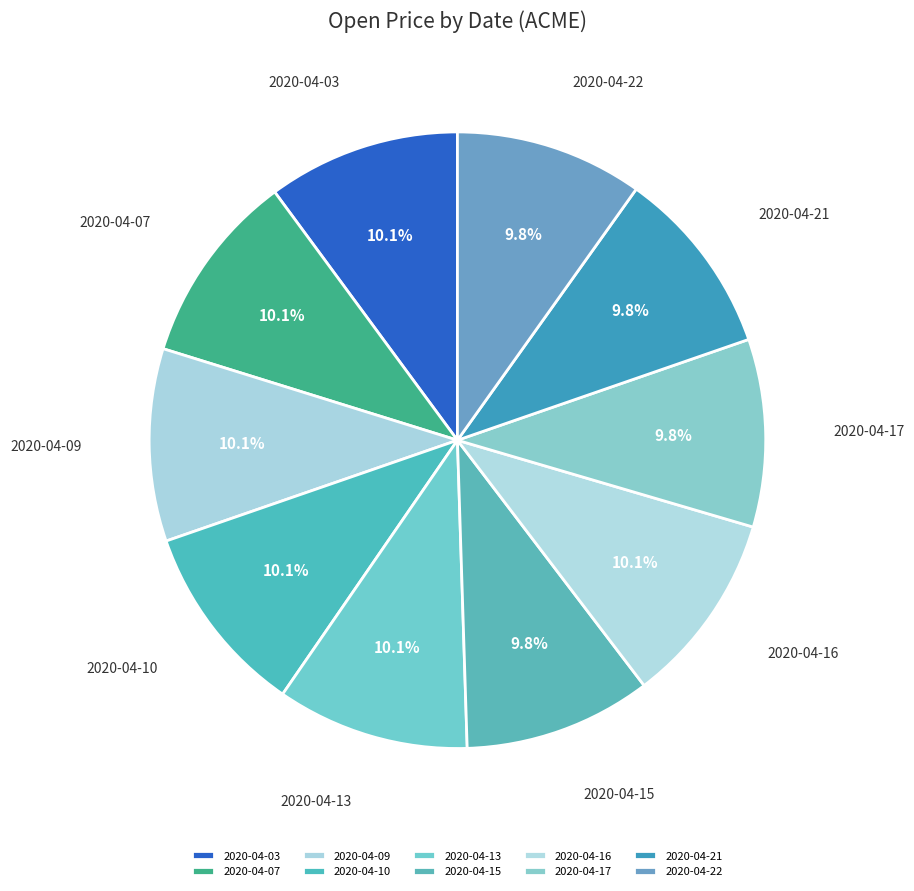

To the nearest percent, what percentage of the pie is 2020-04-21?

10%